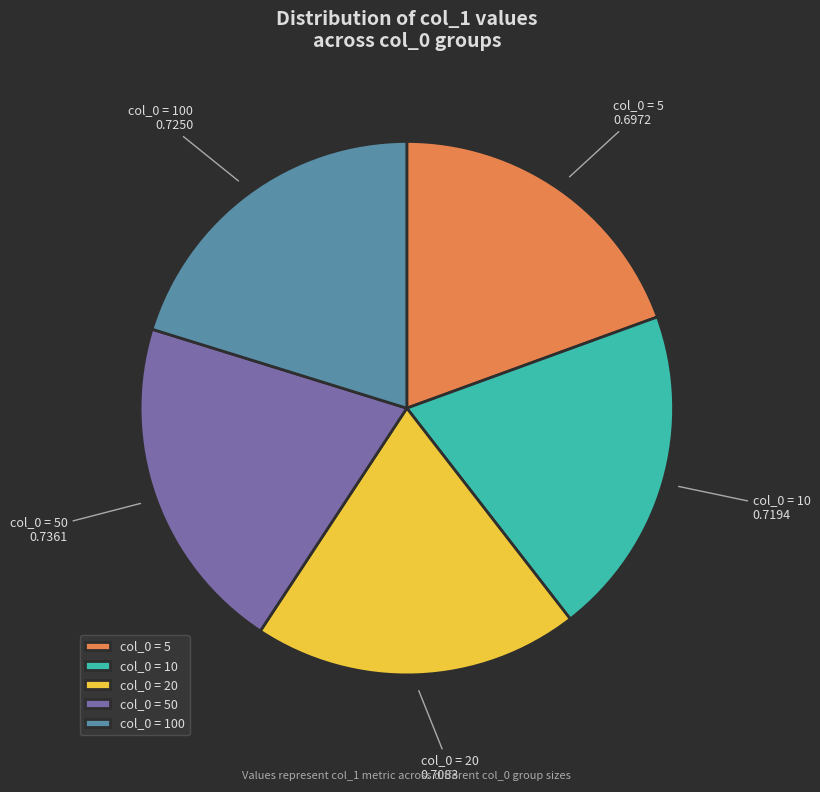

Is the sum of col_0 = 100 and col_0 = 50 greater than half?

No